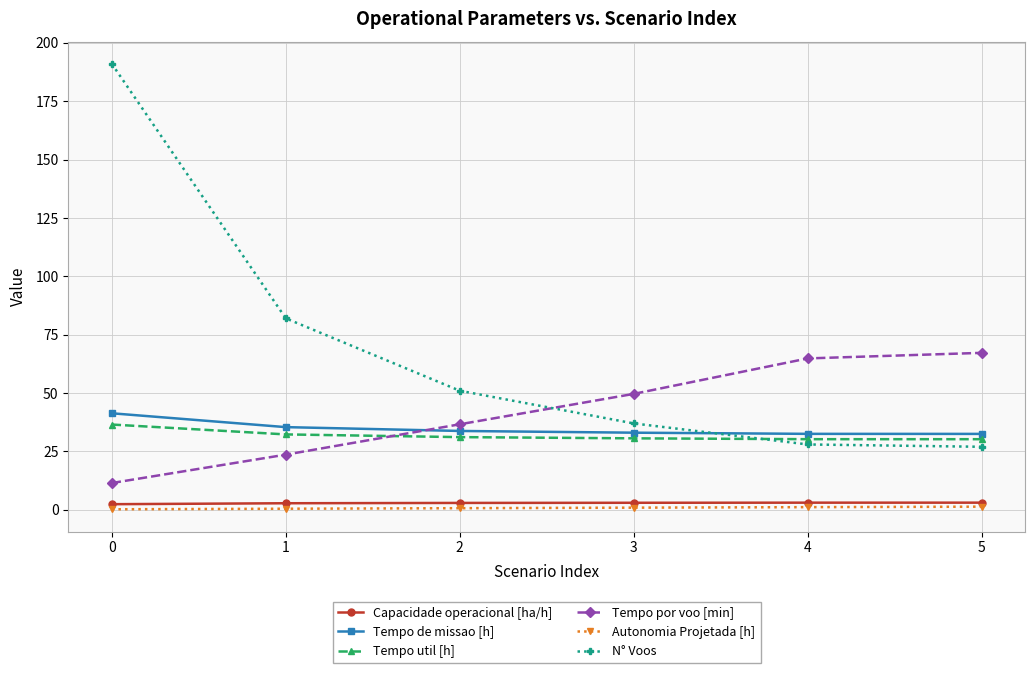

Which series has the largest range (max minus min)?

N° Voos